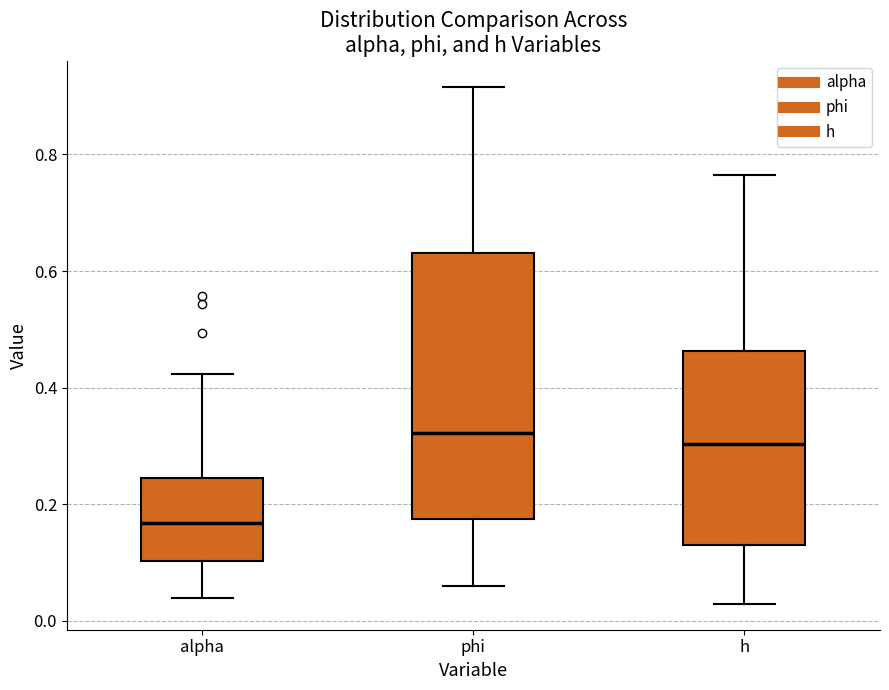

Reading left to right, read every box against the y-axis: the position of its median line, the range the box covers, and the ends of its whiskers. The values are not printed on the chart, so give them approximately, as read against the axis.

alpha: median 0.16, box 0.10 to 0.24, whiskers 0.04 to 0.42
phi: median 0.32, box 0.18 to 0.64, whiskers 0.06 to 0.92
h: median 0.30, box 0.12 to 0.46, whiskers 0.02 to 0.76